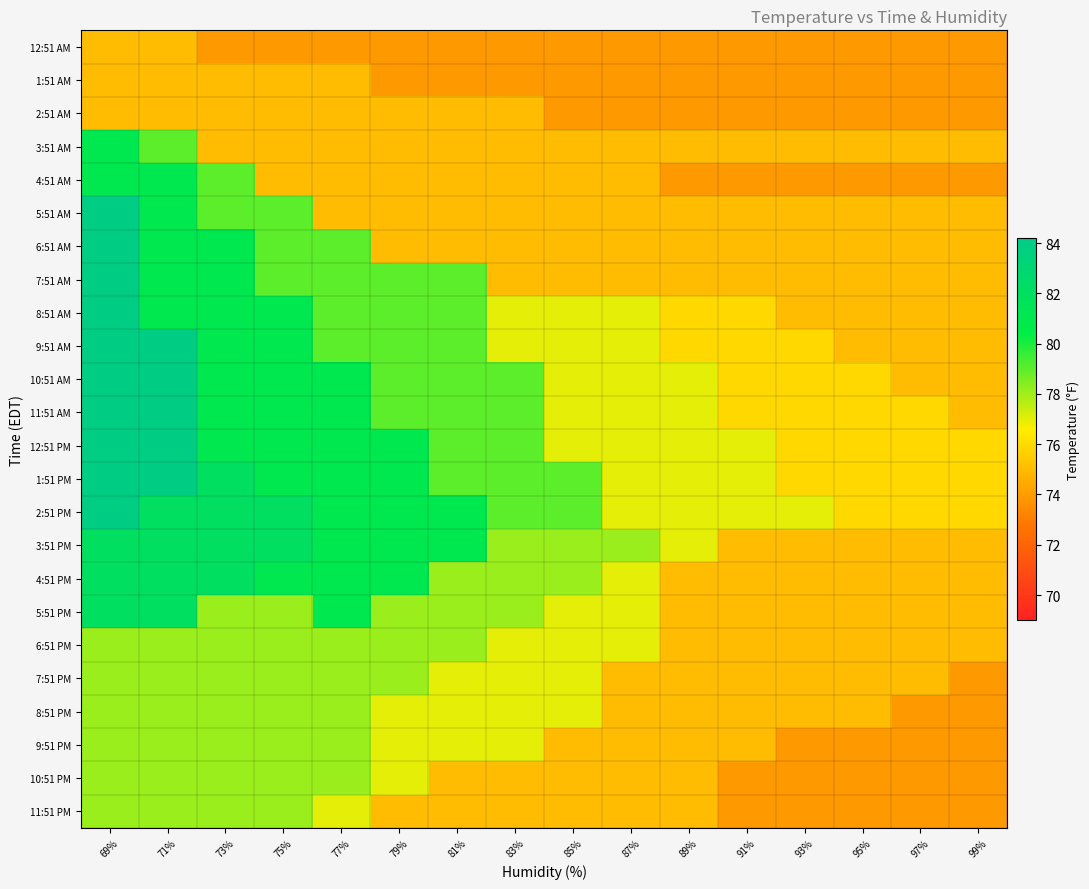

Reading left to right, list all the values displayed in this chart.

12:51 AM: 69%=75.0	71%=75.0	73%=73.9	75%=73.9	77%=73.9	79%=73.9	81%=73.9	83%=73.9	85%=73.9	87%=73.9	89%=73.9	91%=73.9	93%=73.9	95%=73.9	97%=73.9	99%=73.9
1:51 AM: 69%=75.0	71%=75.0	73%=75.0	75%=75.0	77%=75.0	79%=73.9	81%=73.9	83%=73.9	85%=73.9	87%=73.9	89%=73.9	91%=73.9	93%=73.9	95%=73.9	97%=73.9	99%=73.9
2:51 AM: 69%=75.0	71%=75.0	73%=75.0	75%=75.0	77%=75.0	79%=75.0	81%=75.0	83%=75.0	85%=73.9	87%=73.9	89%=73.9	91%=73.9	93%=73.9	95%=73.9	97%=73.9	99%=73.9
3:51 AM: 69%=81.0	71%=79.0	73%=75.0	75%=75.0	77%=75.0	79%=75.0	81%=75.0	83%=75.0	85%=75.0	87%=75.0	89%=75.0	91%=75.0	93%=75.0	95%=75.0	97%=75.0	99%=75.0
4:51 AM: 69%=81.0	71%=81.0	73%=79.0	75%=75.0	77%=75.0	79%=75.0	81%=75.0	83%=75.0	85%=75.0	87%=75.0	89%=73.9	91%=73.9	93%=73.9	95%=73.9	97%=73.9	99%=73.9
5:51 AM: 69%=84.0	71%=81.0	73%=79.0	75%=79.0	77%=75.0	79%=75.0	81%=75.0	83%=75.0	85%=75.0	87%=75.0	89%=75.0	91%=75.0	93%=75.0	95%=75.0	97%=75.0	99%=75.0
6:51 AM: 69%=84.0	71%=81.0	73%=81.0	75%=79.0	77%=79.0	79%=75.0	81%=75.0	83%=75.0	85%=75.0	87%=75.0	89%=75.0	91%=75.0	93%=75.0	95%=75.0	97%=75.0	99%=75.0
7:51 AM: 69%=84.0	71%=81.0	73%=81.0	75%=79.0	77%=79.0	79%=79.0	81%=79.0	83%=75.0	85%=75.0	87%=75.0	89%=75.0	91%=75.0	93%=75.0	95%=75.0	97%=75.0	99%=75.0
8:51 AM: 69%=84.0	71%=81.0	73%=81.0	75%=81.0	77%=79.0	79%=79.0	81%=79.0	83%=77.0	85%=77.0	87%=77.0	89%=75.9	91%=75.9	93%=75.0	95%=75.0	97%=75.0	99%=75.0
9:51 AM: 69%=84.0	71%=84.0	73%=81.0	75%=81.0	77%=79.0	79%=79.0	81%=79.0	83%=77.0	85%=77.0	87%=77.0	89%=75.9	91%=75.9	93%=75.9	95%=75.0	97%=75.0	99%=75.0
10:51 AM: 69%=84.0	71%=84.0	73%=81.0	75%=81.0	77%=81.0	79%=79.0	81%=79.0	83%=79.0	85%=77.0	87%=77.0	89%=77.0	91%=75.9	93%=75.9	95%=75.9	97%=75.0	99%=75.0
11:51 AM: 69%=84.0	71%=84.0	73%=81.0	75%=81.0	77%=81.0	79%=79.0	81%=79.0	83%=79.0	85%=77.0	87%=77.0	89%=77.0	91%=75.9	93%=75.9	95%=75.9	97%=75.9	99%=75.0
12:51 PM: 69%=84.0	71%=84.0	73%=81.0	75%=81.0	77%=81.0	79%=81.0	81%=79.0	83%=79.0	85%=77.0	87%=77.0	89%=77.0	91%=77.0	93%=75.9	95%=75.9	97%=75.9	99%=75.9
1:51 PM: 69%=84.0	71%=84.0	73%=82.0	75%=81.0	77%=81.0	79%=81.0	81%=79.0	83%=79.0	85%=79.0	87%=77.0	89%=77.0	91%=77.0	93%=75.9	95%=75.9	97%=75.9	99%=75.9
2:51 PM: 69%=84.0	71%=82.0	73%=82.0	75%=82.0	77%=81.0	79%=81.0	81%=81.0	83%=79.0	85%=79.0	87%=77.0	89%=77.0	91%=77.0	93%=77.0	95%=75.9	97%=75.9	99%=75.9
3:51 PM: 69%=82.0	71%=82.0	73%=82.0	75%=82.0	77%=81.0	79%=81.0	81%=81.0	83%=78.1	85%=78.1	87%=78.1	89%=77.0	91%=75.0	93%=75.0	95%=75.0	97%=75.0	99%=75.0
4:51 PM: 69%=82.0	71%=82.0	73%=82.0	75%=81.0	77%=81.0	79%=81.0	81%=78.1	83%=78.1	85%=78.1	87%=77.0	89%=75.0	91%=75.0	93%=75.0	95%=75.0	97%=75.0	99%=75.0
5:51 PM: 69%=82.0	71%=82.0	73%=78.1	75%=78.1	77%=81.0	79%=78.1	81%=78.1	83%=78.1	85%=77.0	87%=77.0	89%=75.0	91%=75.0	93%=75.0	95%=75.0	97%=75.0	99%=75.0
6:51 PM: 69%=78.1	71%=78.1	73%=78.1	75%=78.1	77%=78.1	79%=78.1	81%=78.1	83%=77.0	85%=77.0	87%=77.0	89%=75.0	91%=75.0	93%=75.0	95%=75.0	97%=75.0	99%=75.0
7:51 PM: 69%=78.1	71%=78.1	73%=78.1	75%=78.1	77%=78.1	79%=78.1	81%=77.0	83%=77.0	85%=77.0	87%=75.0	89%=75.0	91%=75.0	93%=75.0	95%=75.0	97%=75.0	99%=73.9
8:51 PM: 69%=78.1	71%=78.1	73%=78.1	75%=78.1	77%=78.1	79%=77.0	81%=77.0	83%=77.0	85%=77.0	87%=75.0	89%=75.0	91%=75.0	93%=75.0	95%=75.0	97%=73.9	99%=73.9
9:51 PM: 69%=78.1	71%=78.1	73%=78.1	75%=78.1	77%=78.1	79%=77.0	81%=77.0	83%=77.0	85%=75.0	87%=75.0	89%=75.0	91%=75.0	93%=73.9	95%=73.9	97%=73.9	99%=73.9
10:51 PM: 69%=78.1	71%=78.1	73%=78.1	75%=78.1	77%=78.1	79%=77.0	81%=75.0	83%=75.0	85%=75.0	87%=75.0	89%=75.0	91%=73.9	93%=73.9	95%=73.9	97%=73.9	99%=73.9
11:51 PM: 69%=78.1	71%=78.1	73%=78.1	75%=78.1	77%=77.0	79%=75.0	81%=75.0	83%=75.0	85%=75.0	87%=75.0	89%=75.0	91%=73.9	93%=73.9	95%=73.9	97%=73.9	99%=73.9